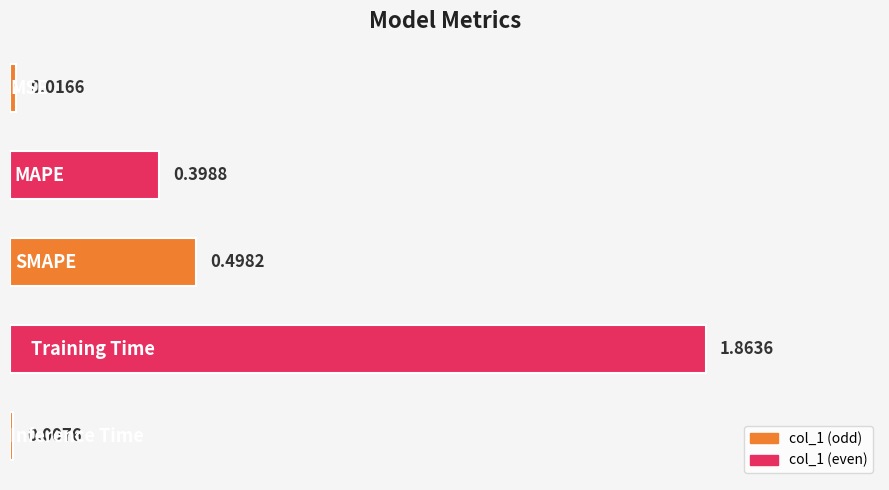

What is the difference between the second highest and second lowest values?

0.5